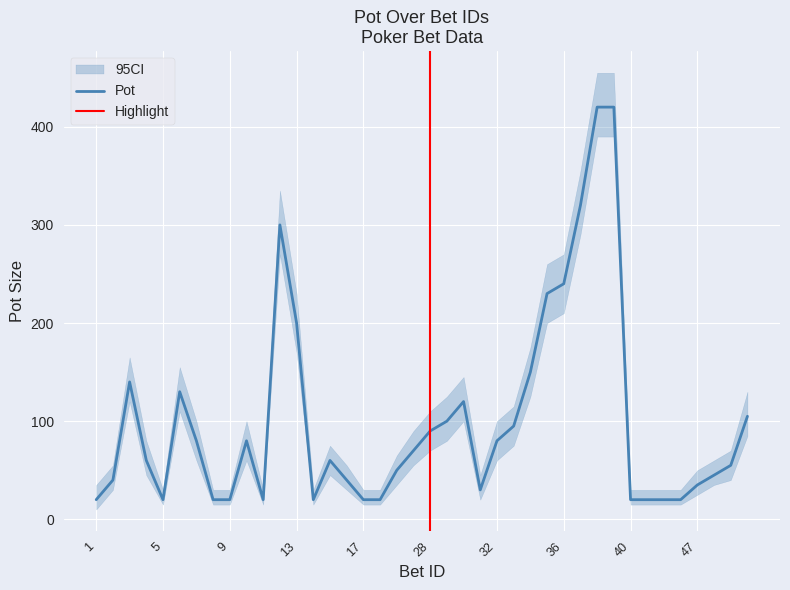

True or false: Pot and Pot_lower cross at least once.

False